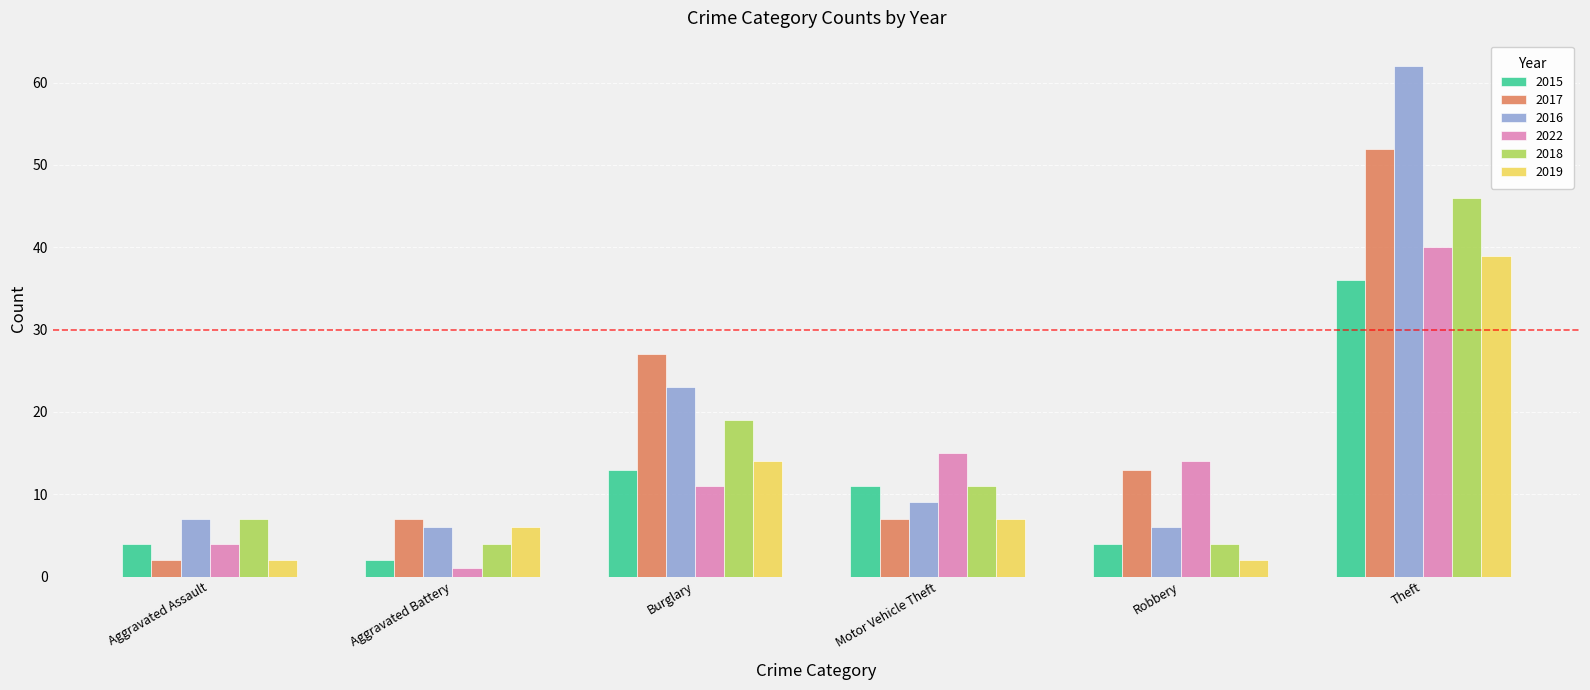

Reading left to right, what are all the values shown in this chart?

2015: Aggravated Assault=4	Aggravated Battery=2	Burglary=13	Motor Vehicle Theft=11	Robbery=4	Theft=36
2017: Aggravated Assault=2	Aggravated Battery=7	Burglary=27	Motor Vehicle Theft=7	Robbery=13	Theft=52
2016: Aggravated Assault=7	Aggravated Battery=6	Burglary=23	Motor Vehicle Theft=9	Robbery=6	Theft=62
2022: Aggravated Assault=4	Aggravated Battery=1	Burglary=11	Motor Vehicle Theft=15	Robbery=14	Theft=40
2018: Aggravated Assault=7	Aggravated Battery=4	Burglary=19	Motor Vehicle Theft=11	Robbery=4	Theft=46
2019: Aggravated Assault=2	Aggravated Battery=6	Burglary=14	Motor Vehicle Theft=7	Robbery=2	Theft=39